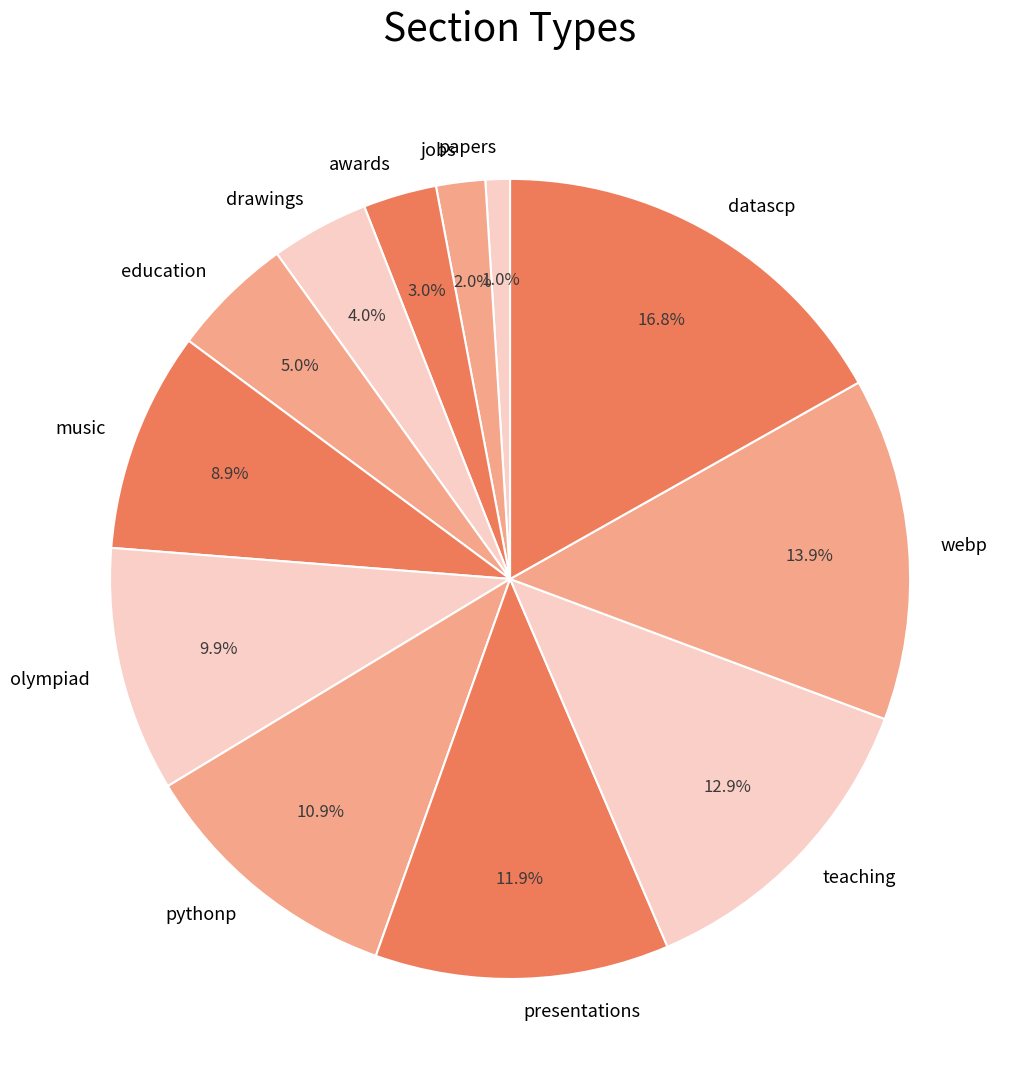

How many slices are in this pie chart?

12